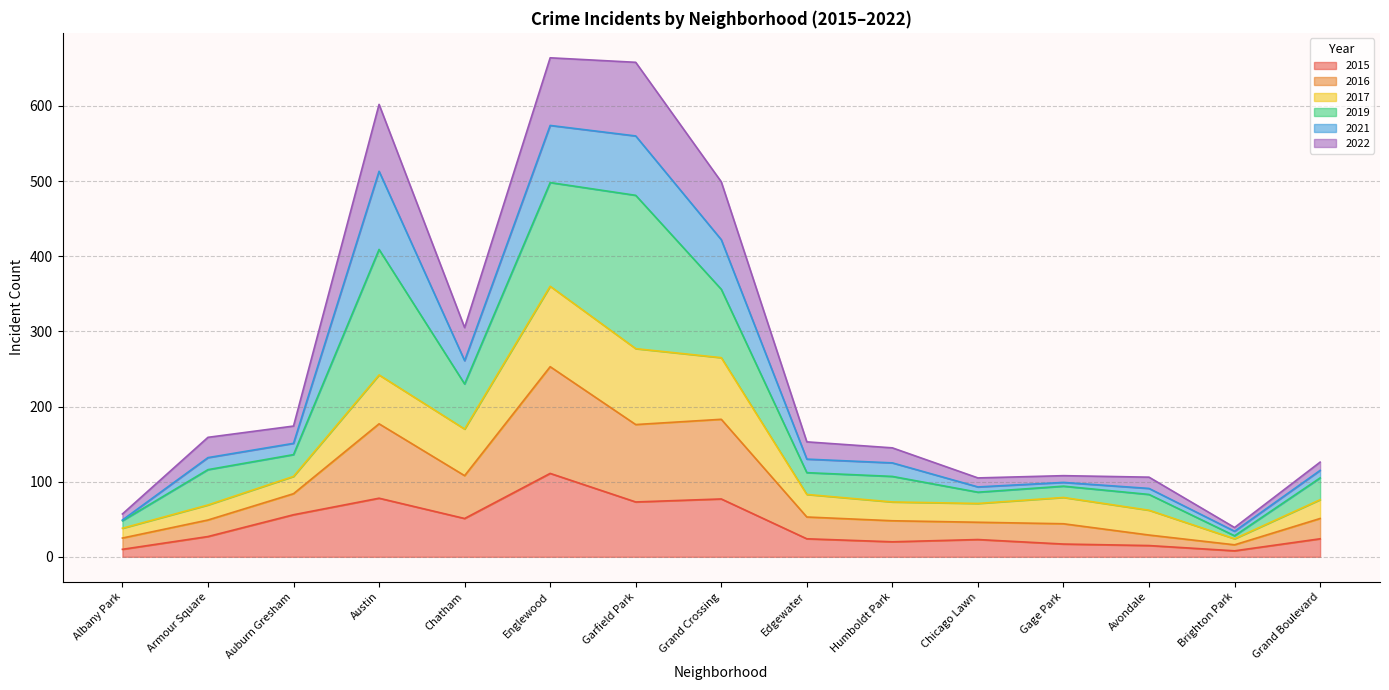

At which label does 2015 reach its peak?

Englewood